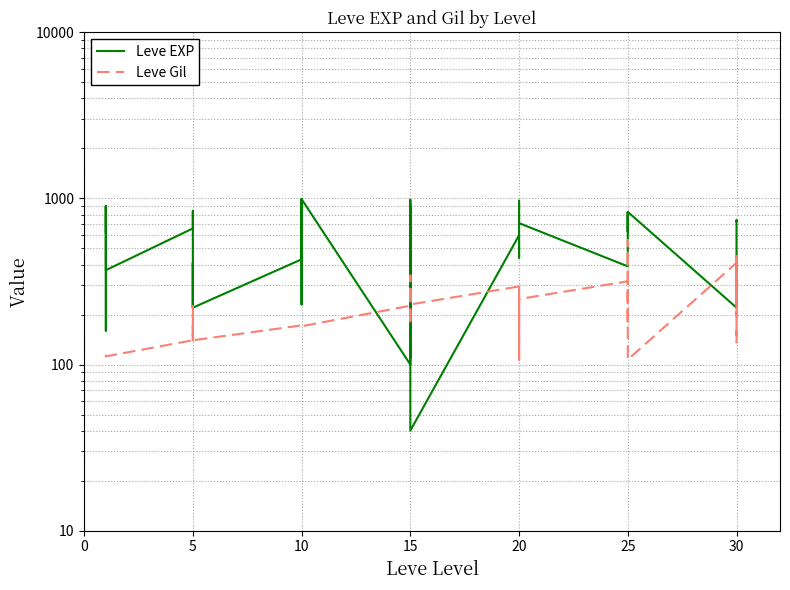

What is the sum of all Leve Gil values?

8663